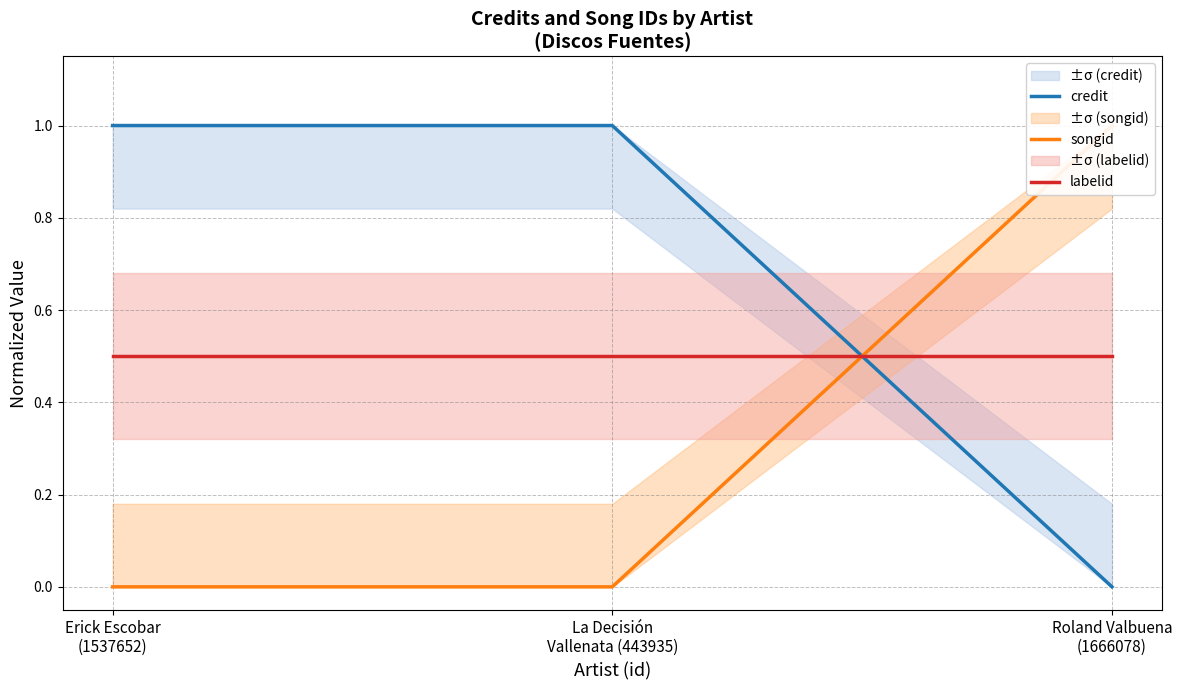

How many data points does each series have?

3